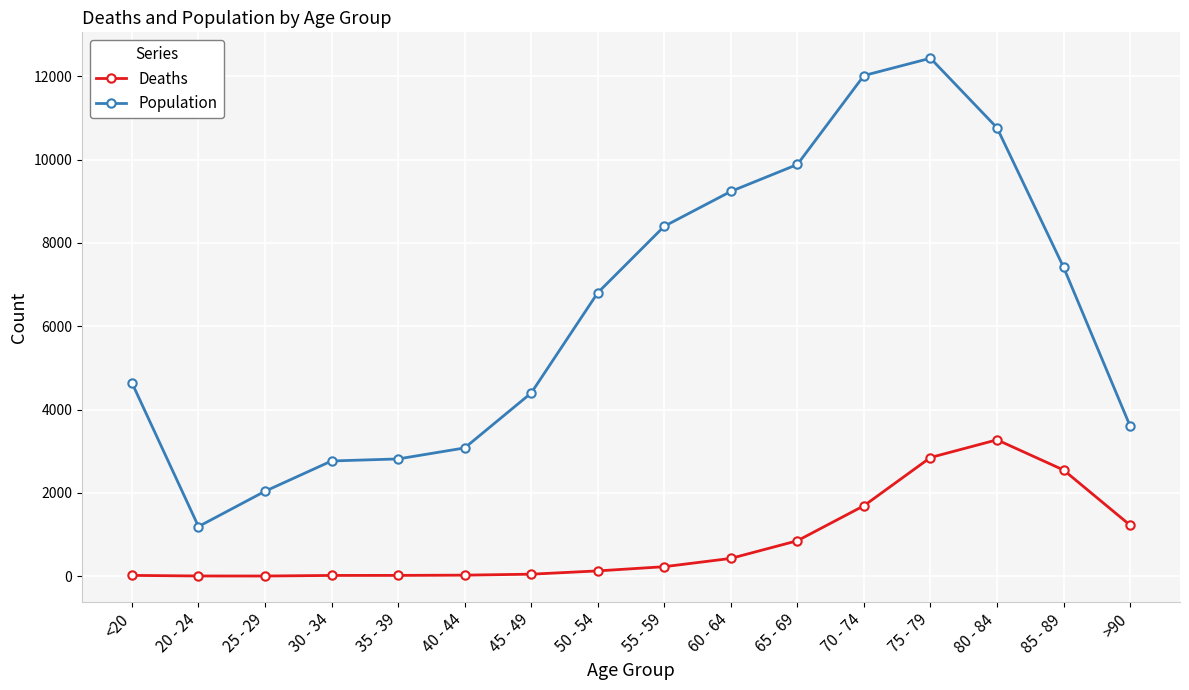

Which series changed the most between 30 - 34 and 45 - 49?

Population